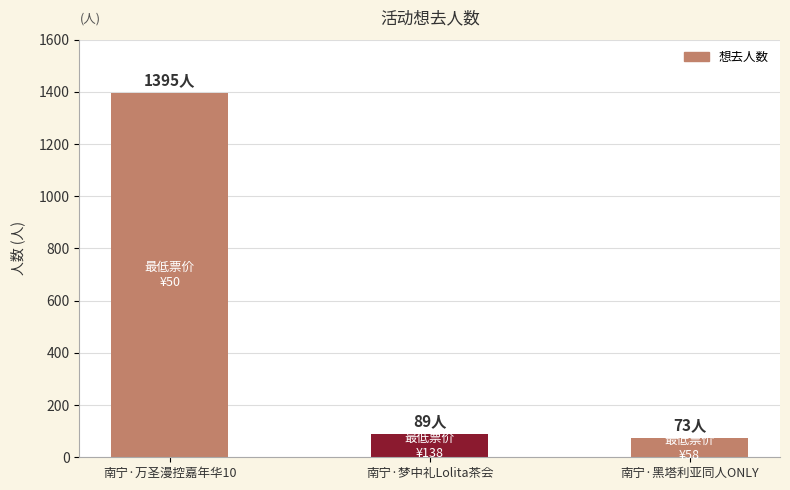

What position from the right is 南宁·万圣漫控嘉年华10?

3